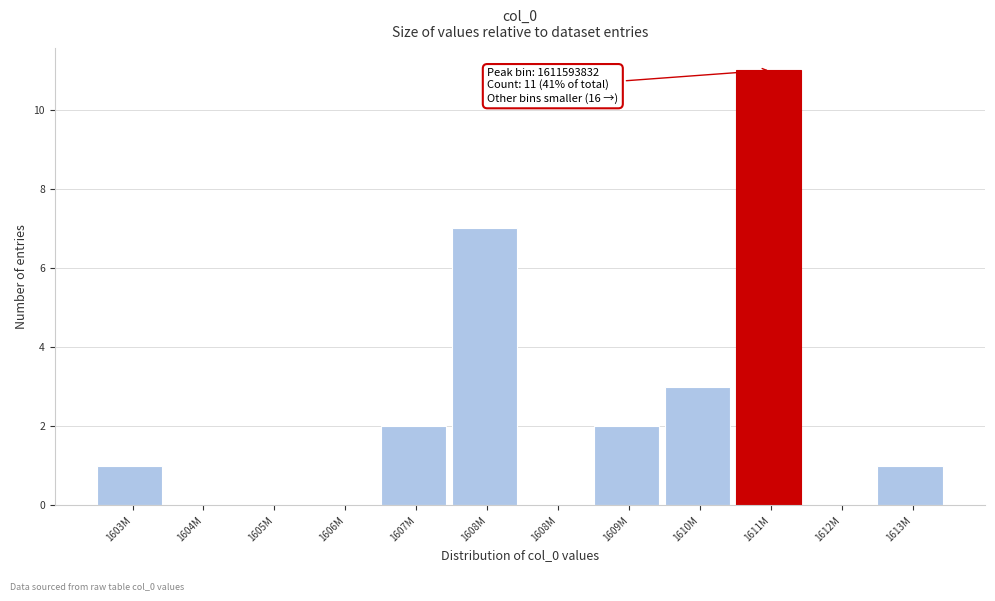

Are the bars horizontal?

No